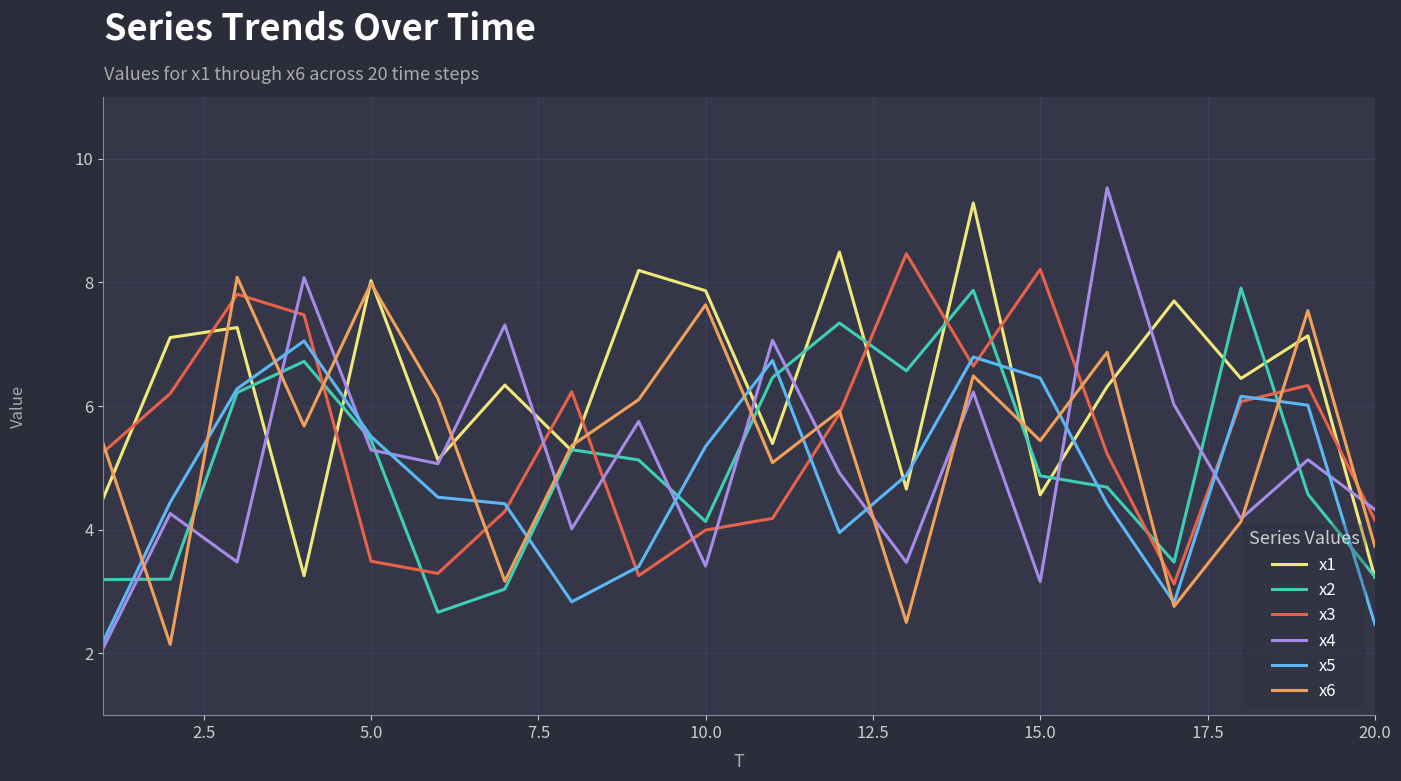

True or false: x3 and x1 cross at least once.

True